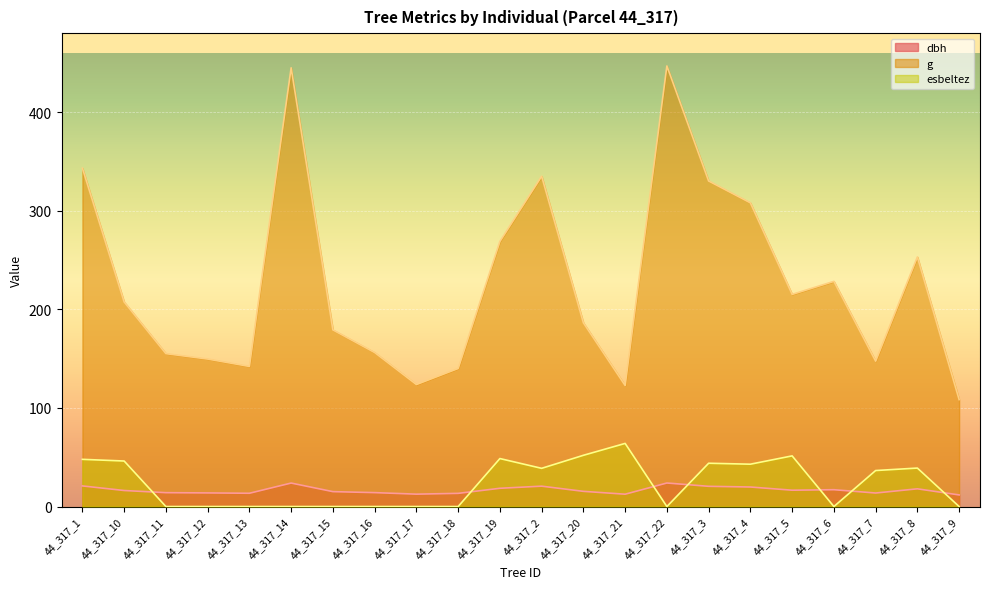

How many values in the esbeltez series are below 36?

11